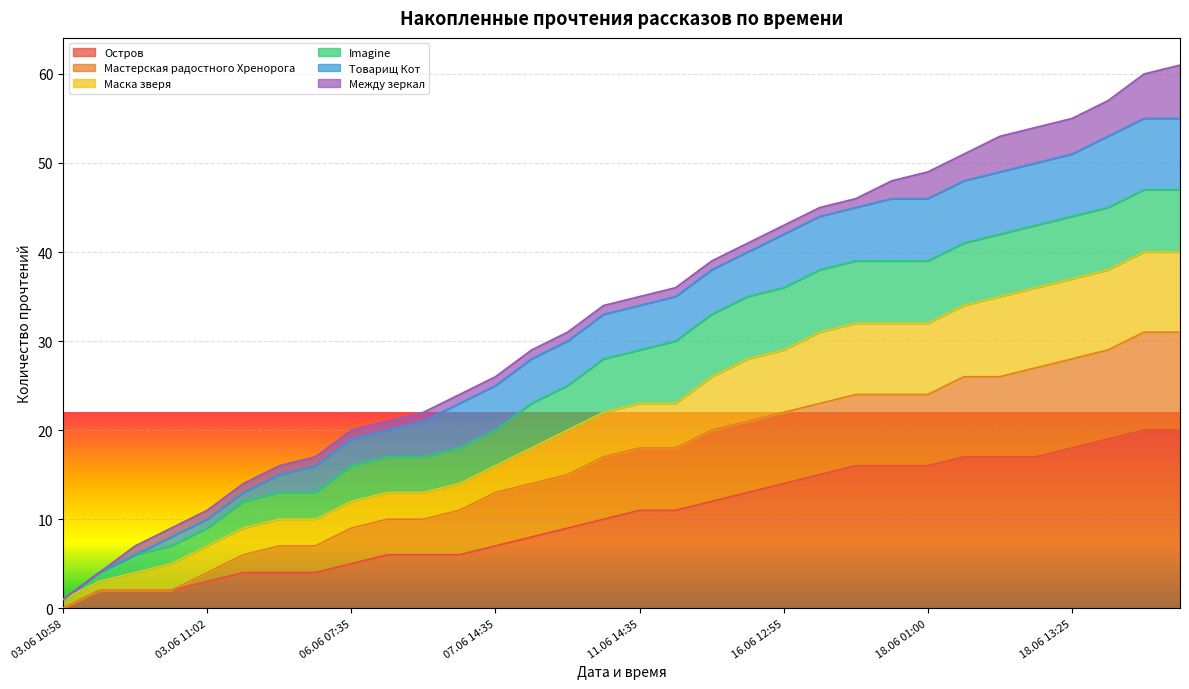

True or false: Мастерская радостного Хренорога and Маска зверя cross at least once.

False